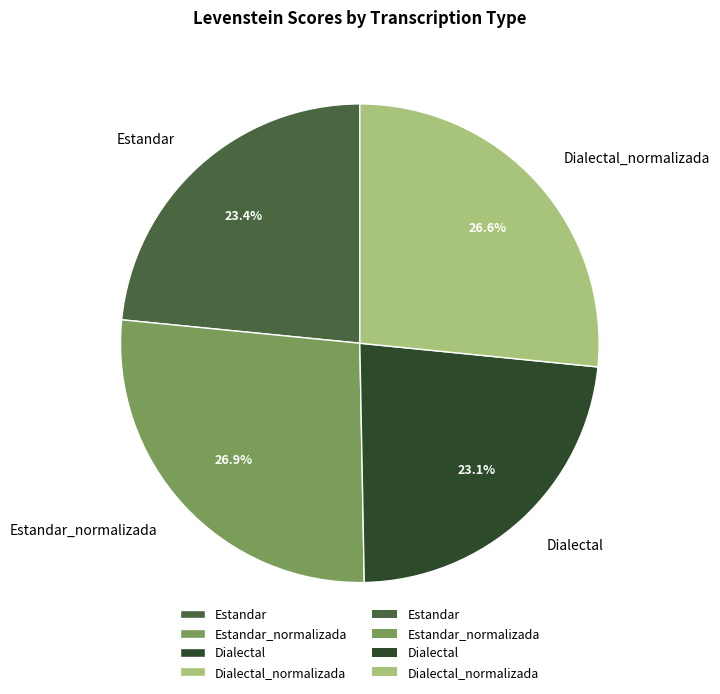

Count the number of slices in the pie.

4